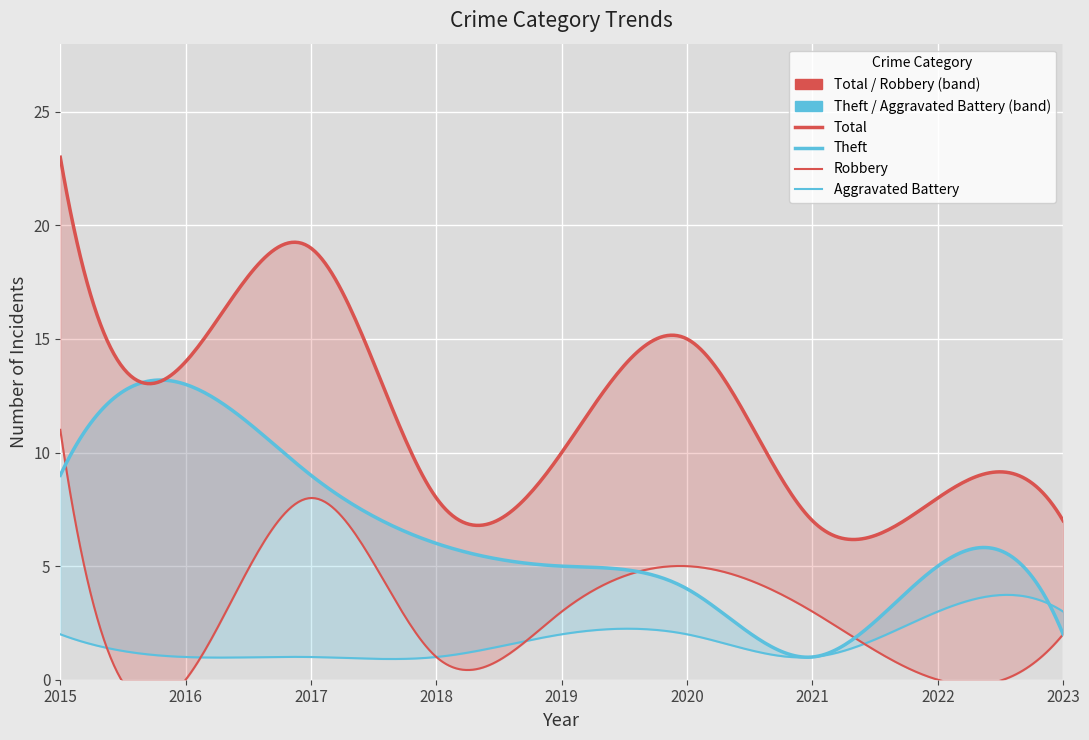

Rank the series by their average value, from lowest to highest.

Aggravated Battery, Robbery, Theft, Total